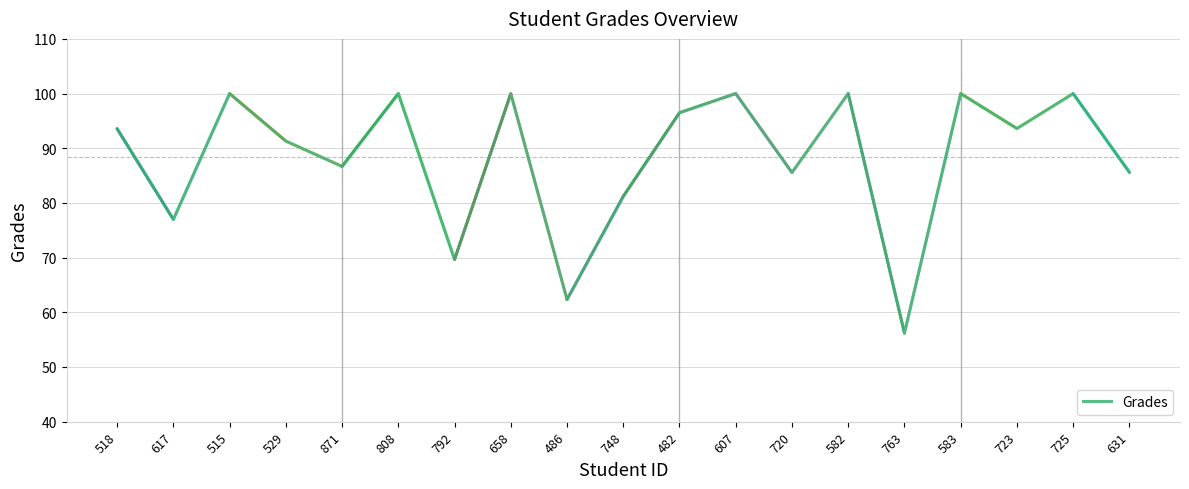

Between 486 and 808, which is larger?

808